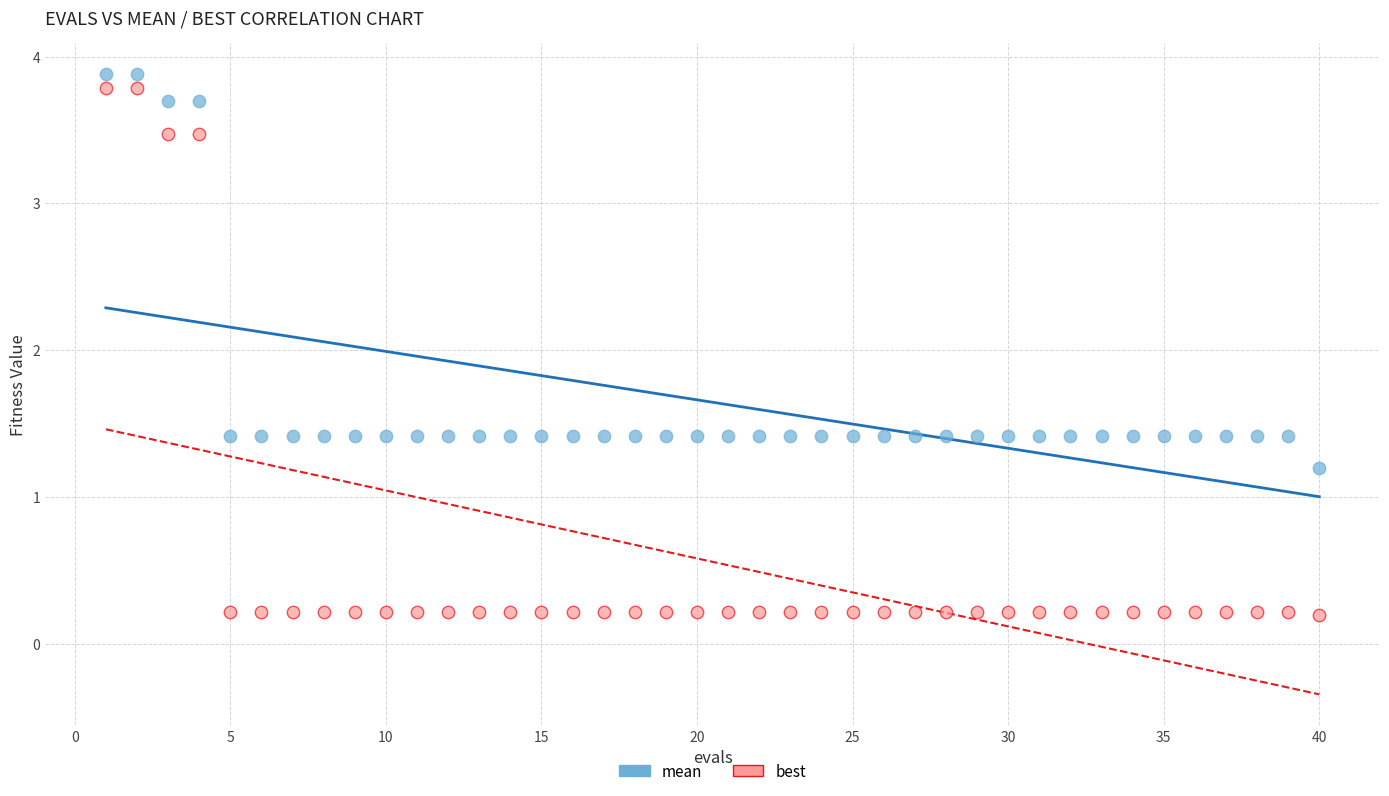

Which series has the largest Y range (max minus min)?

best